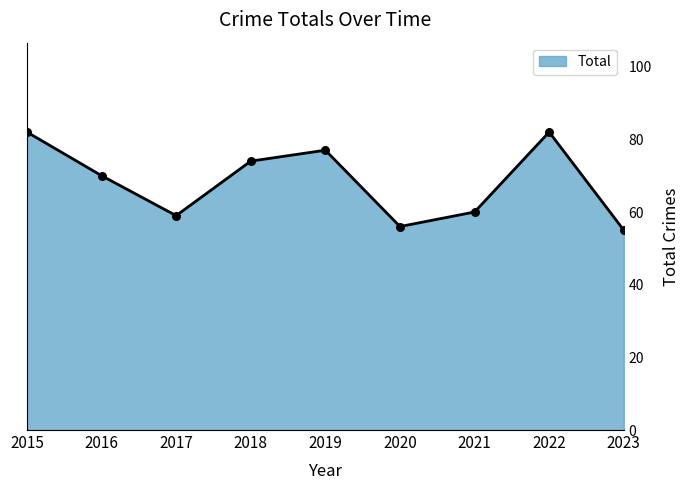

Between 2023 and 2022, which is larger?

2022